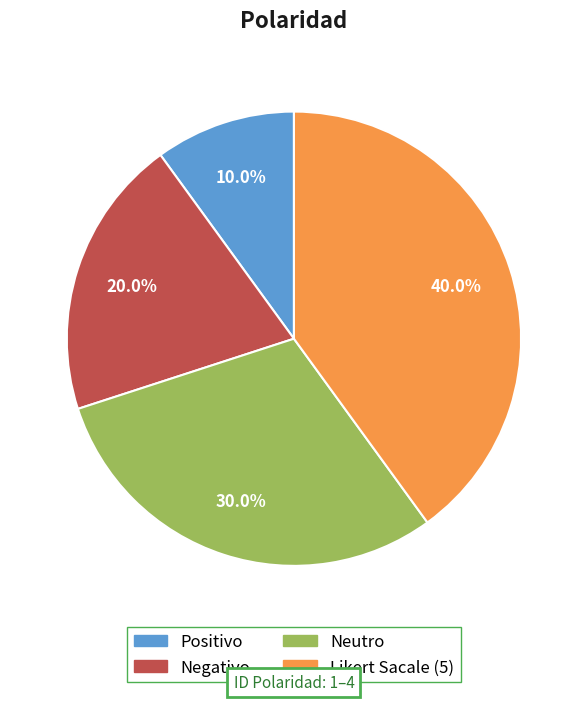

Count the number of slices in the pie.

4